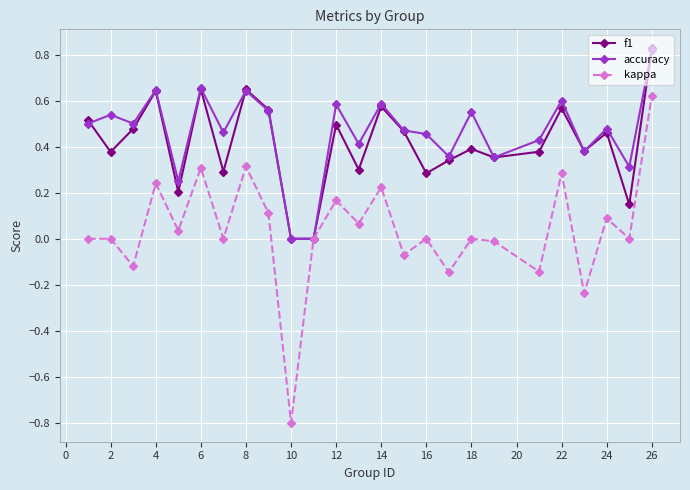

How many interior local peaks does the f1 series have?

8